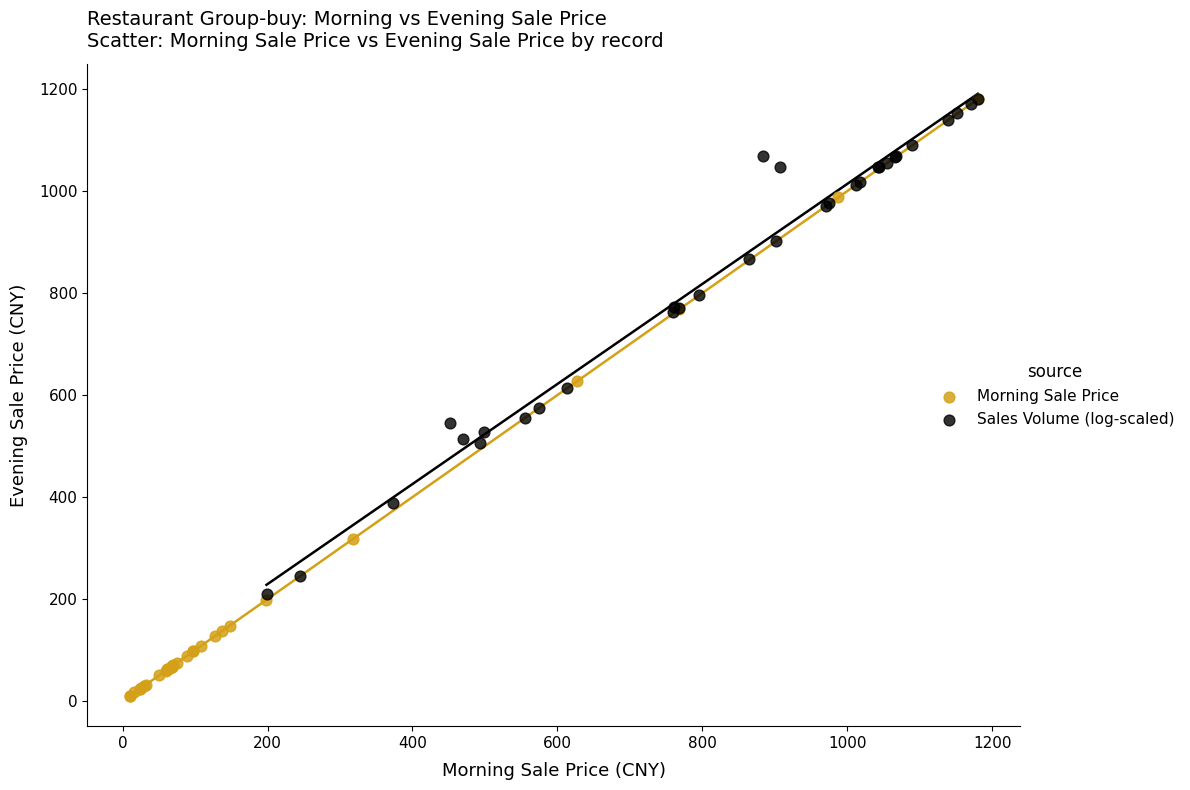

Which series contains the lowest Y value?

Morning Sale Price